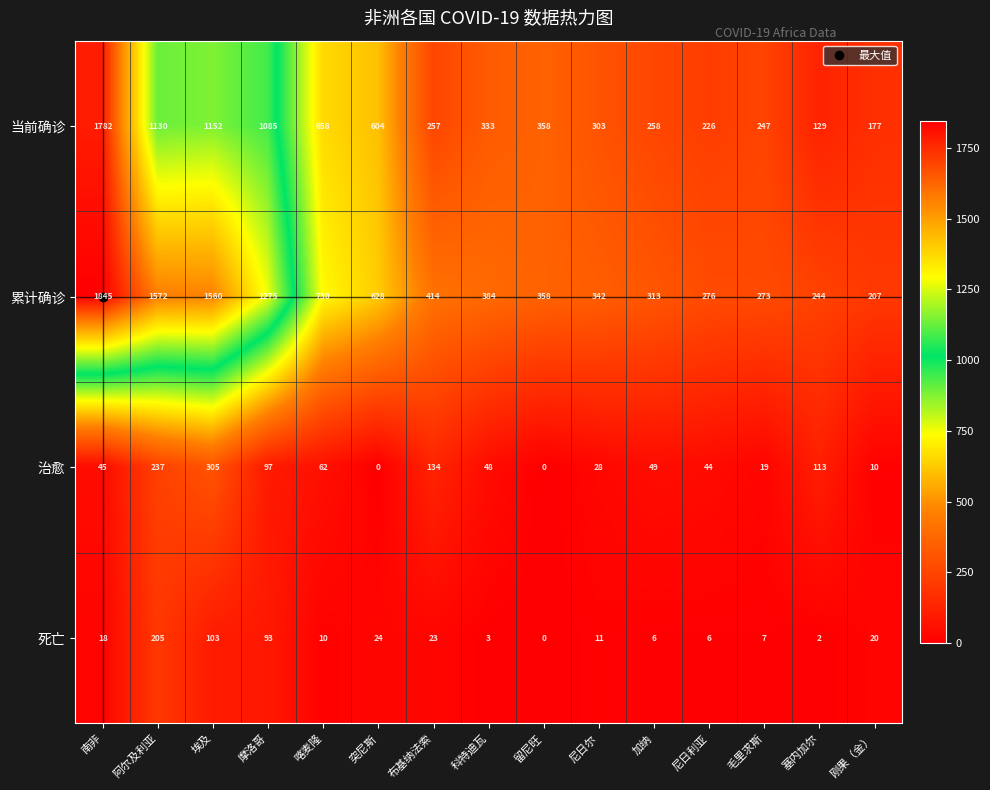

What is the difference between the maximum and minimum values in the 当前确诊 series?

1653